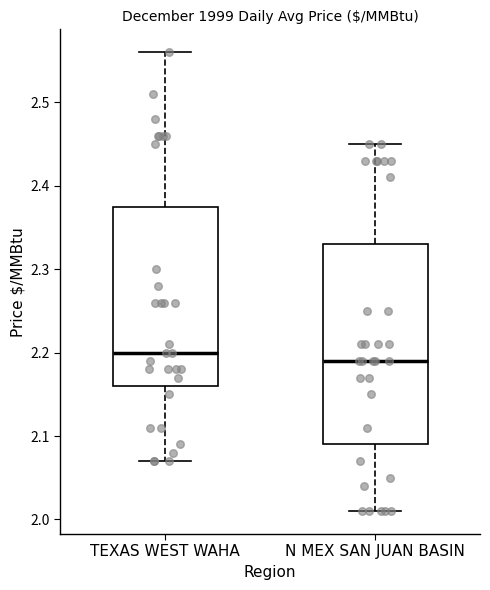

Which box's median line is the lowest?

N MEX SAN JUAN BASIN